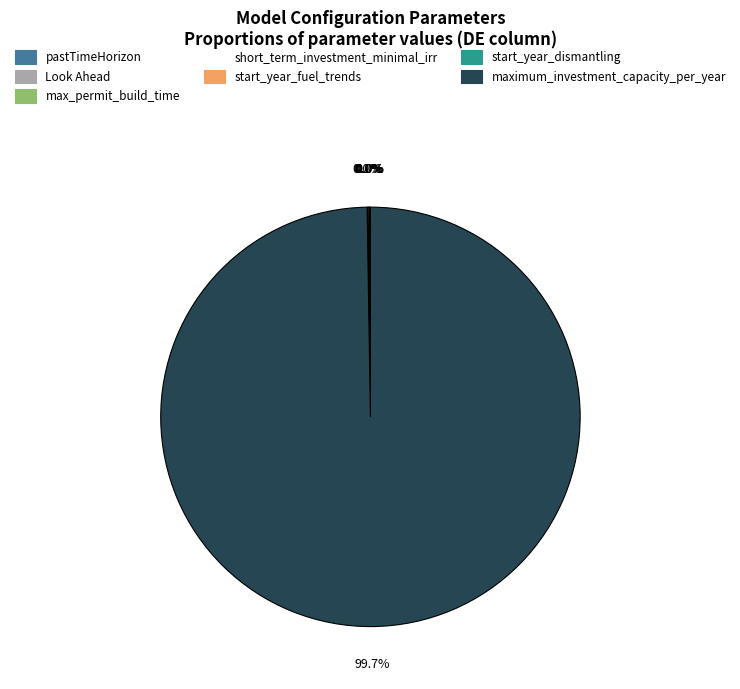

Is there a majority slice in this chart?

Yes